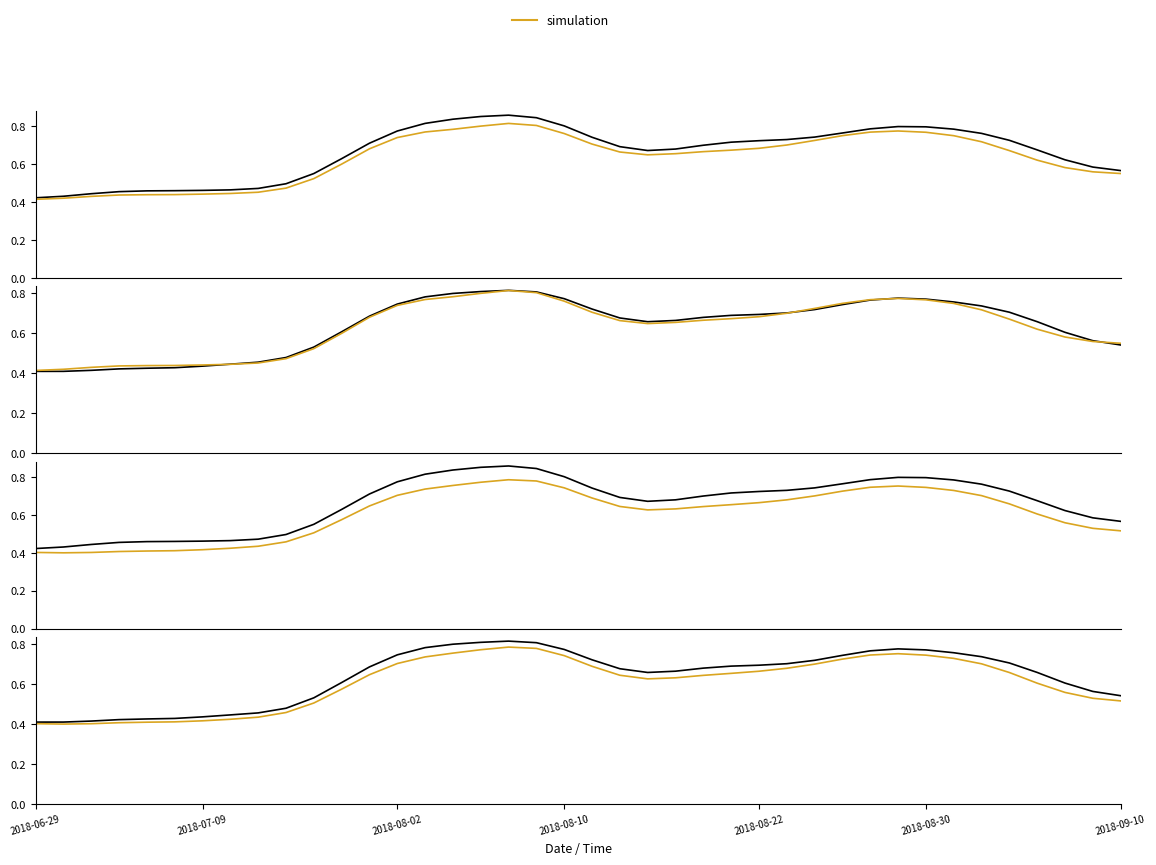

Where is Open nearest to the value 0?

2018-06-29